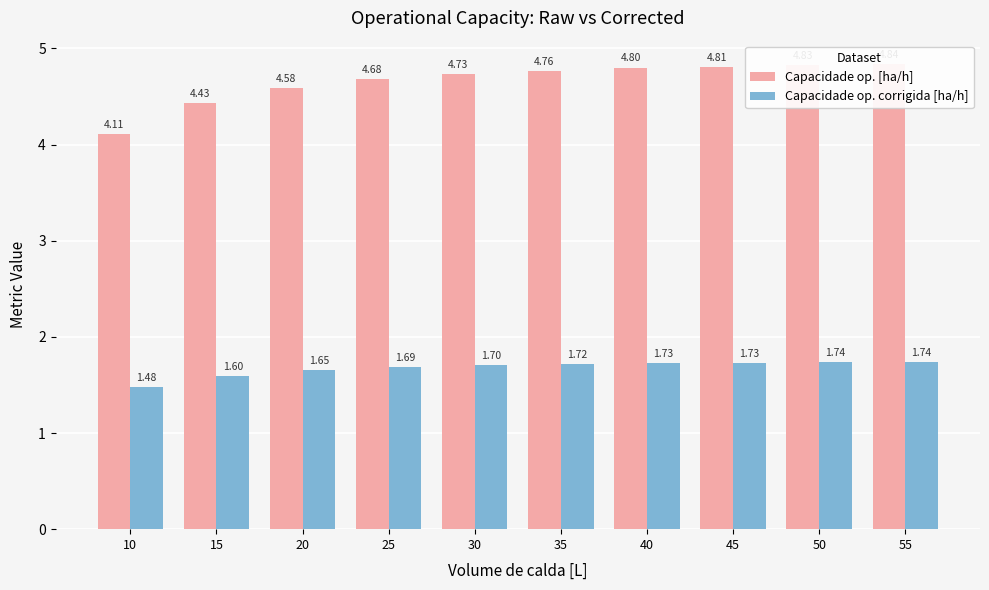

Rank the series by their average value, from lowest to highest.

Capacidade op. corrigida [ha/h], Capacidade op. [ha/h]